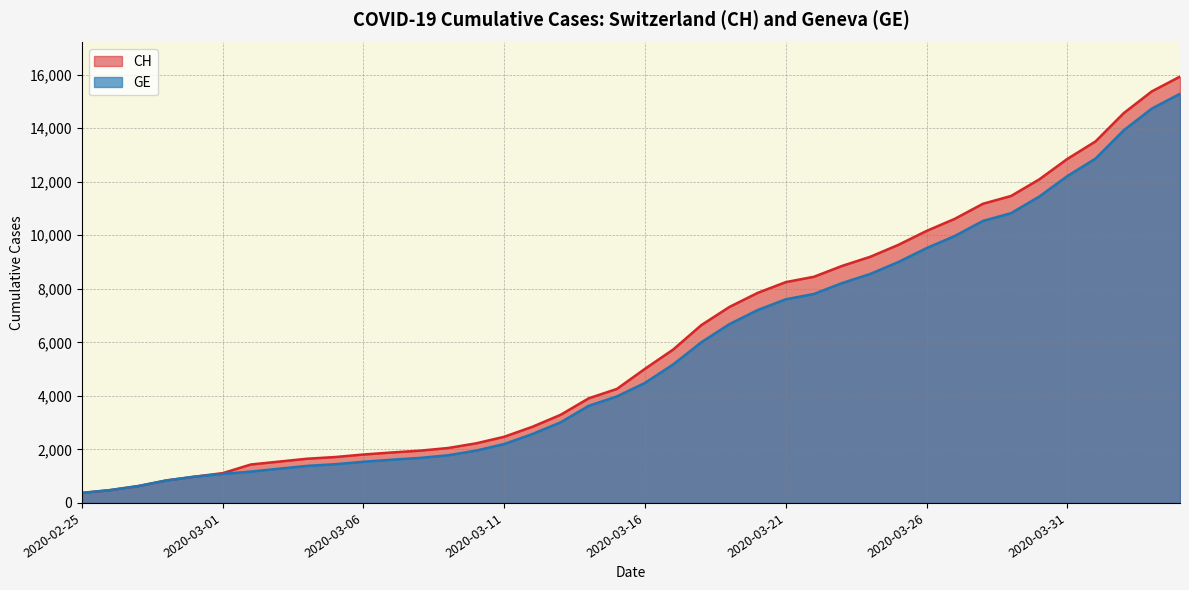

Is it true that GE equals 840 at 2020-02-28?

True